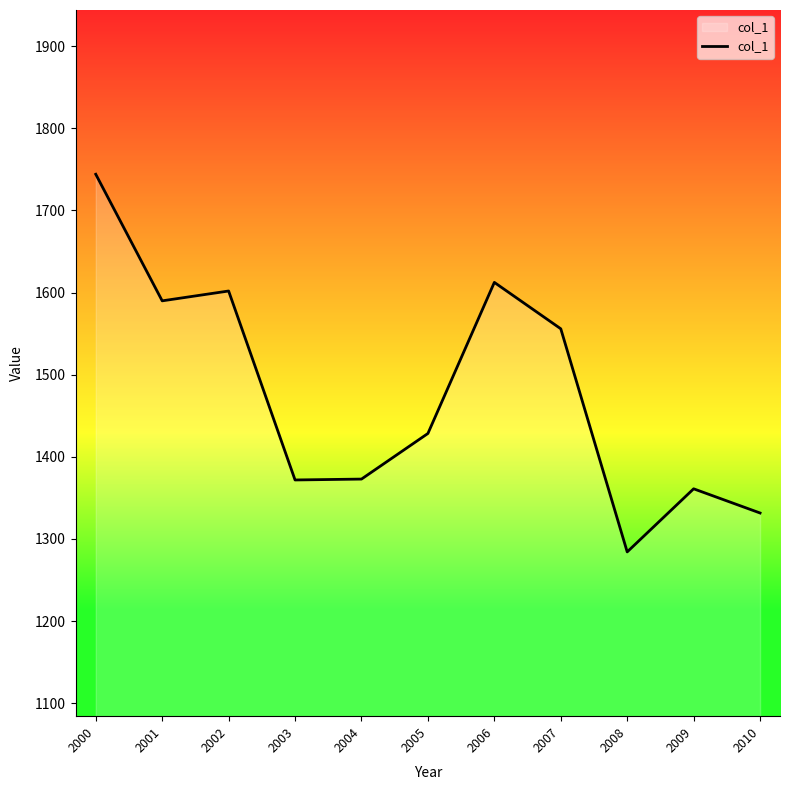

True or false: the data has more than 1 interior local peaks.

True